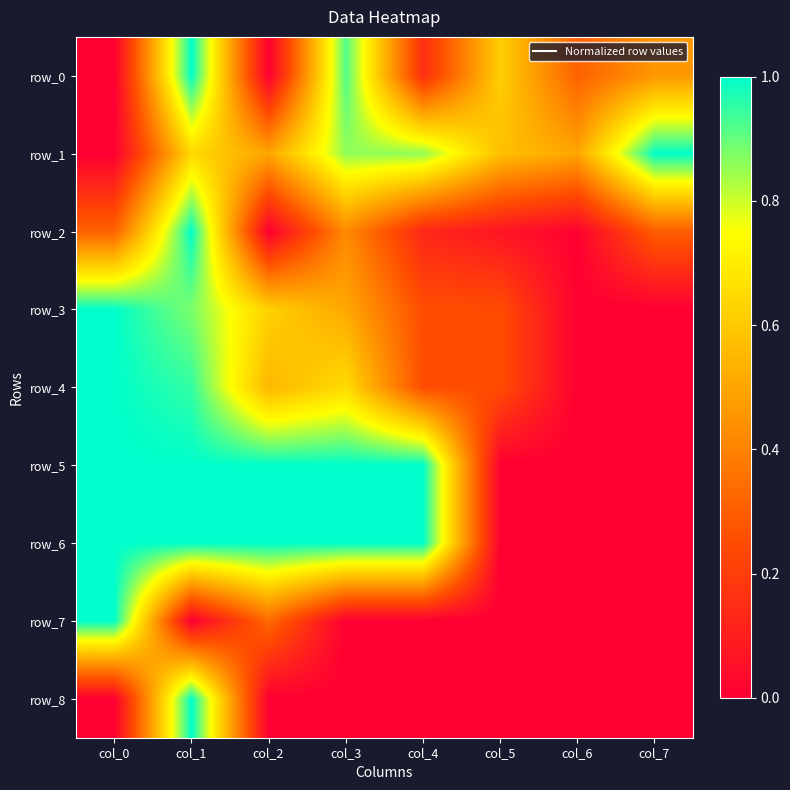

Between col_0 and col_1, which is larger?

col_1